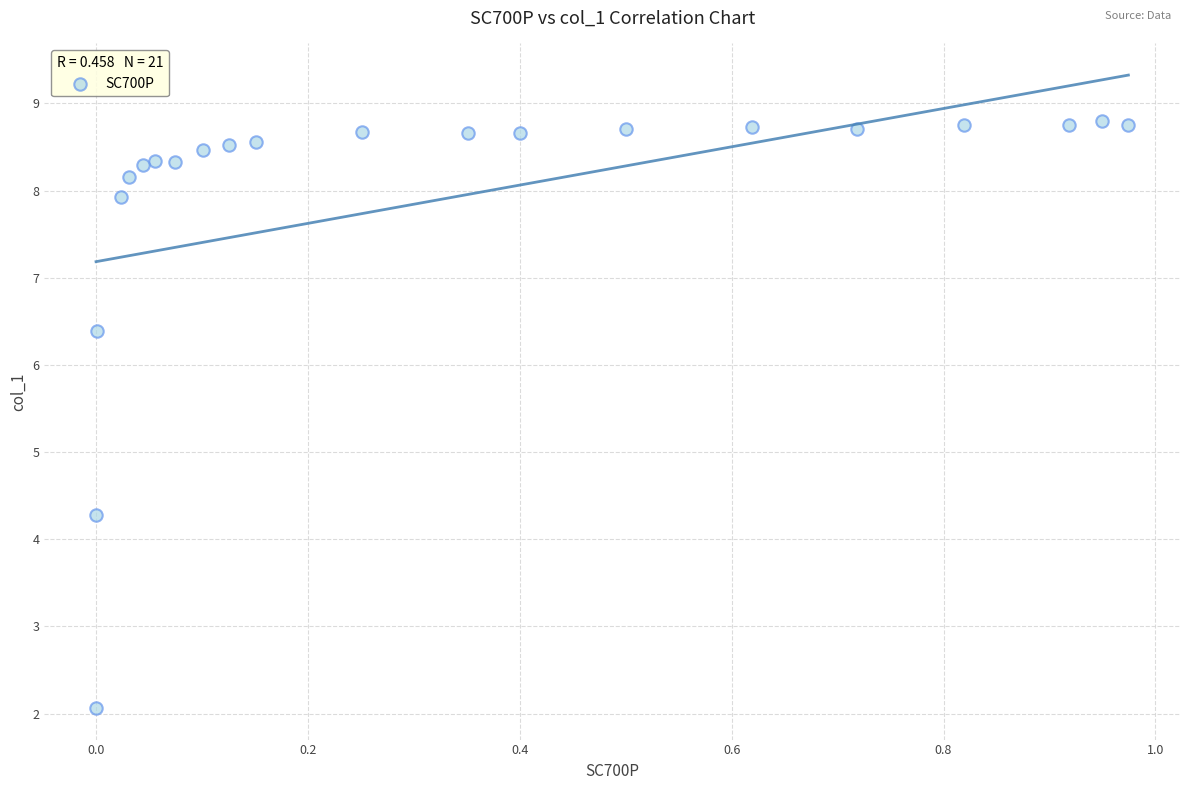

What Y value in the scatter plot is closest to 5?

4.3